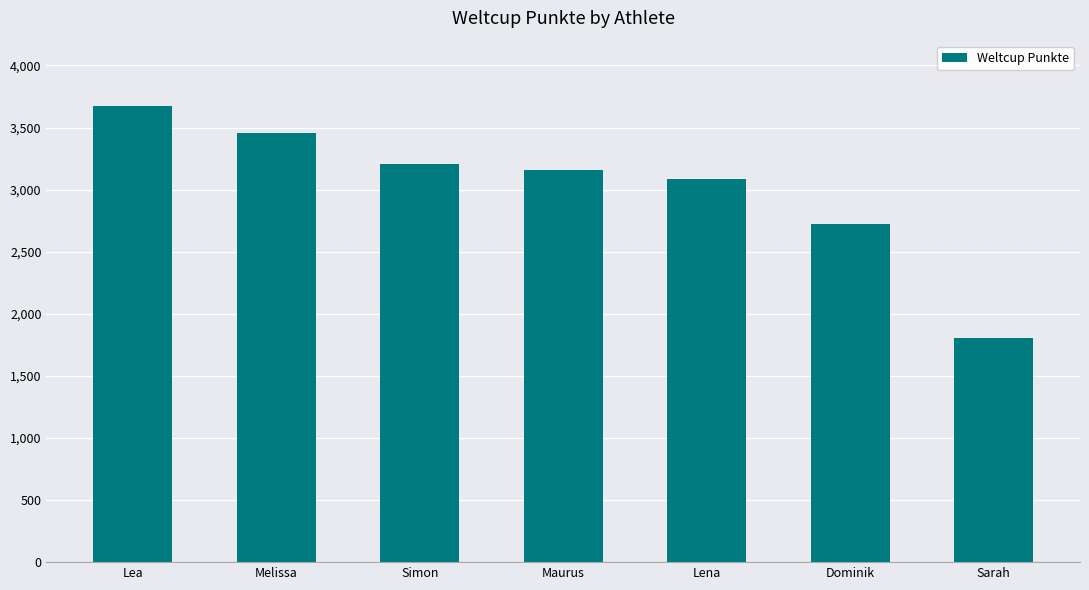

What is the change in value from Lena to Sarah?

-1283